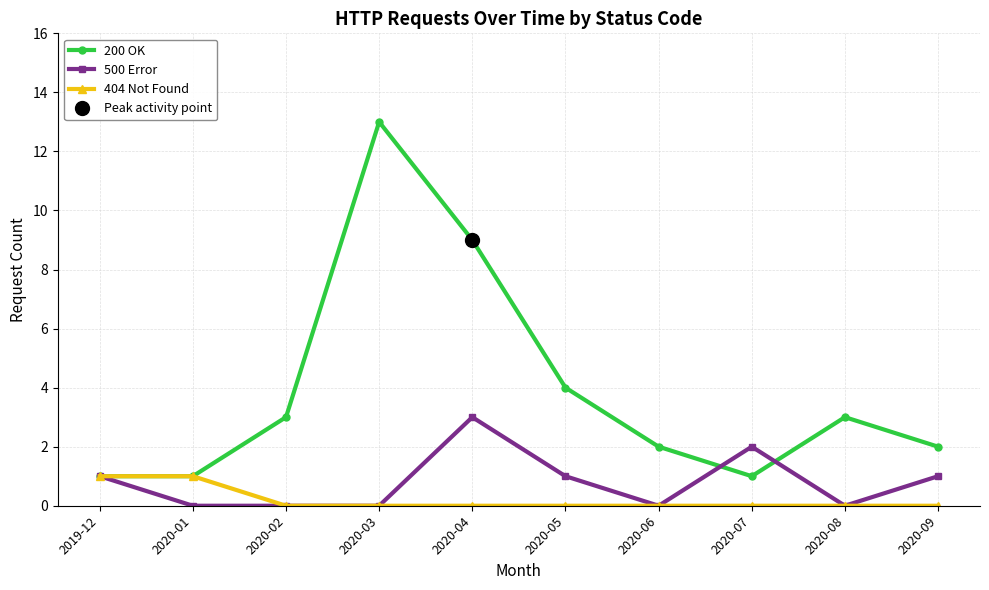

What is the value of the 200 OK point at the 5th from the left?

9